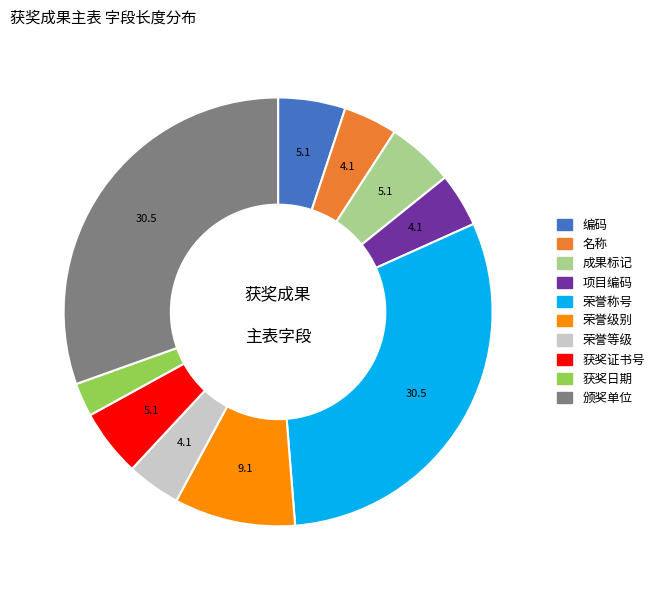

Does any single category account for the majority?

No